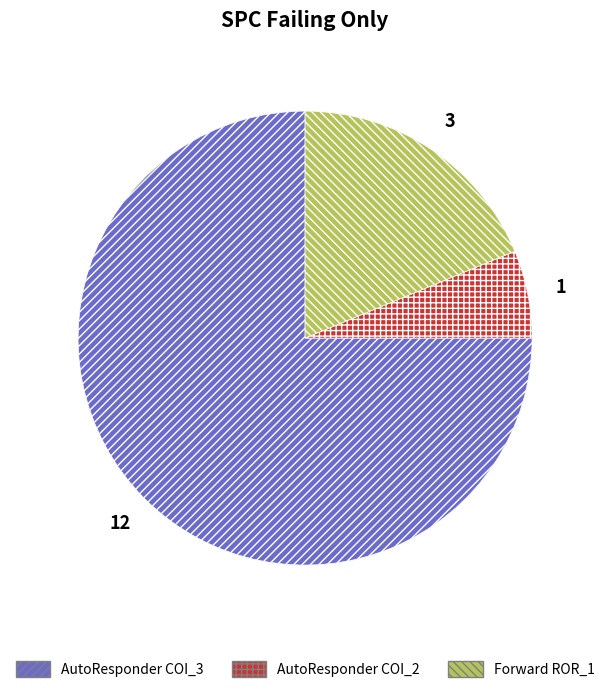

Between AutoResponder COI_3 and Forward ROR_1, which is larger?

AutoResponder COI_3